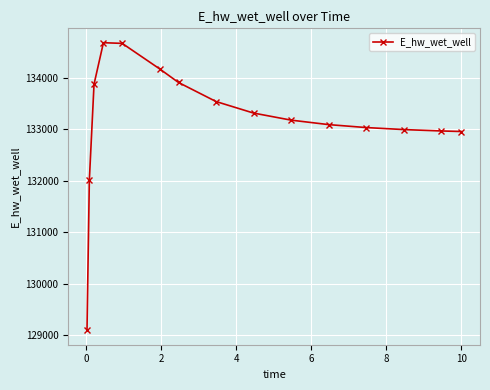

What is the smallest value displayed?

129092.0